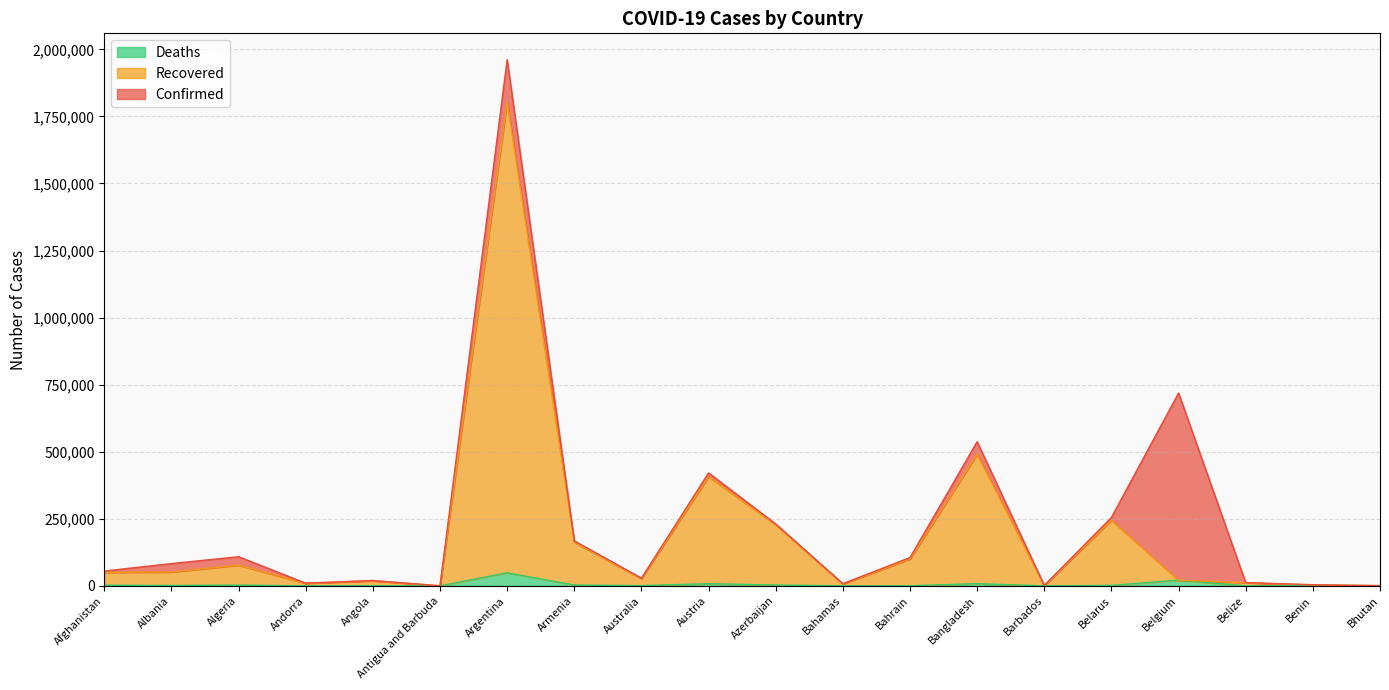

How many distinct data groups are displayed?

3